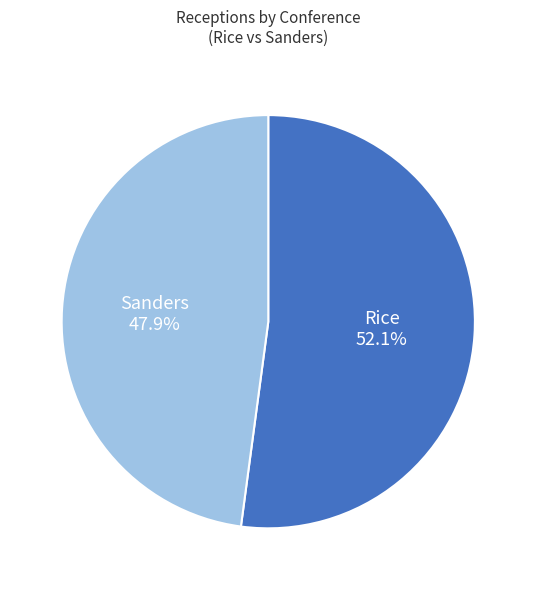

Is there any slice that represents more than half of the pie?

Yes